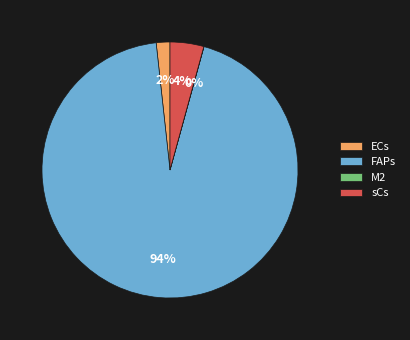

Is the sum of ECs and FAPs greater than half?

Yes